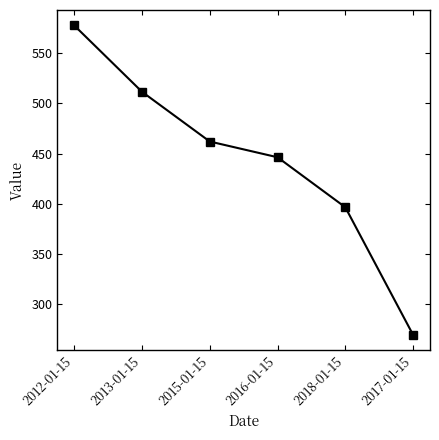

What is the approximate value at 2015-01-15?

462.1